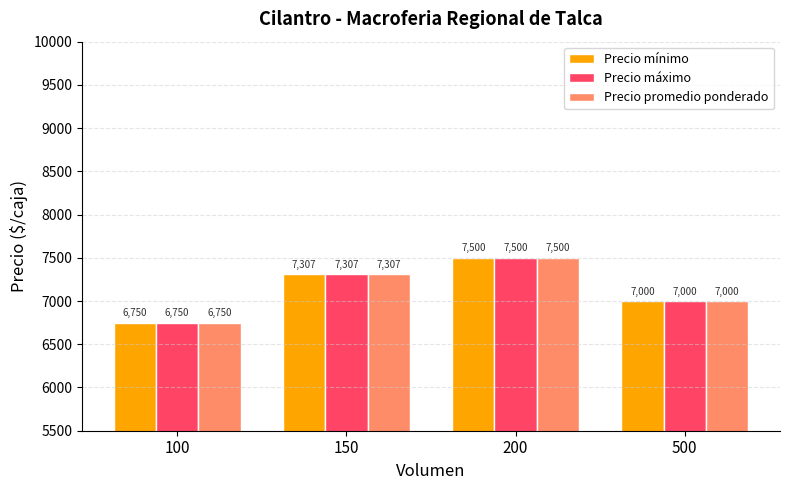

List the labels in order of Precio mínimo value, smallest first.

100, 500, 150, 200